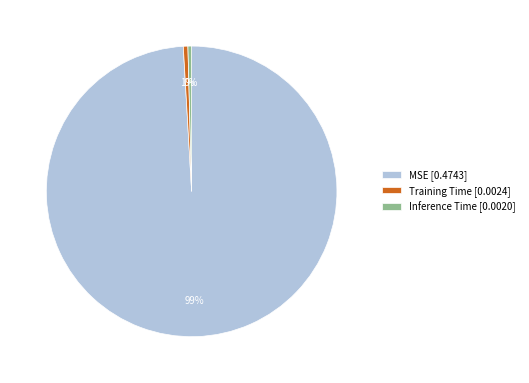

To the nearest percent, what is the average slice percentage?

33%